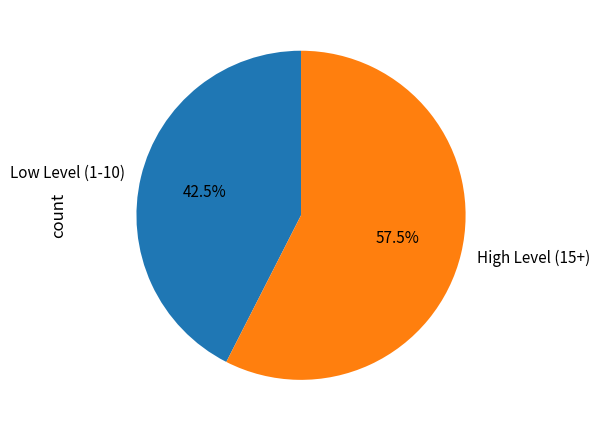

What is the largest slice in the pie chart?

High Level (15+)